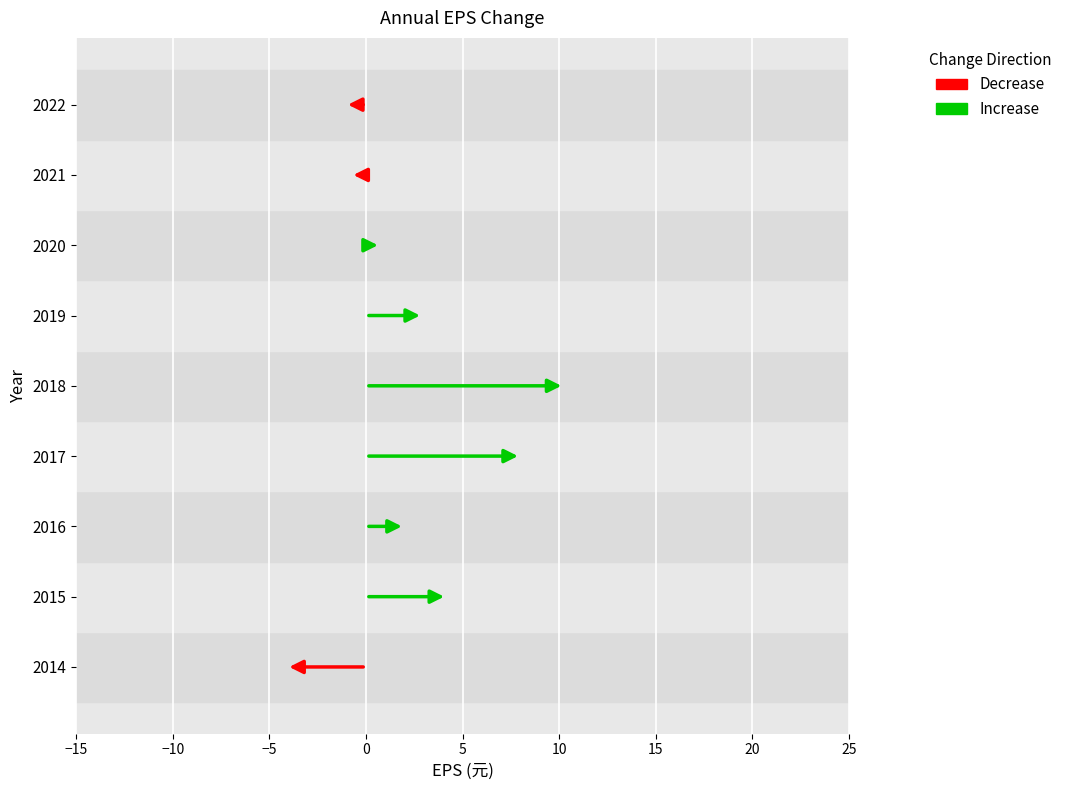

Is it true that Decrease equals 0.0 at 2015?

True